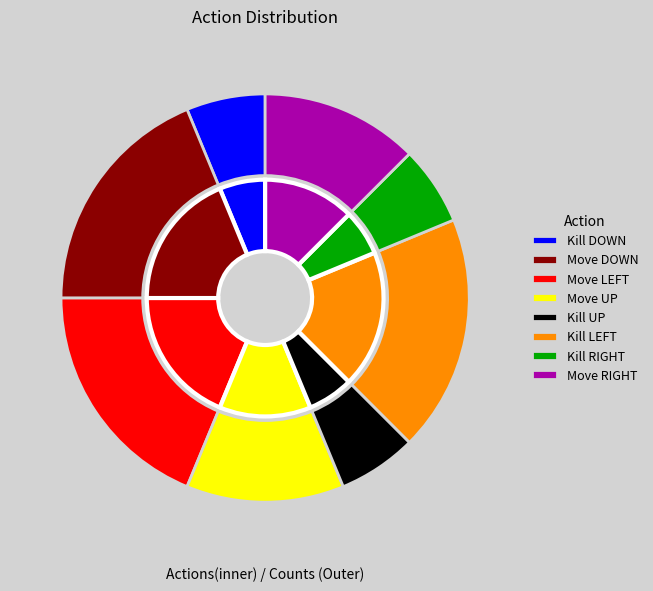

Which slice is the smallest?

Kill DOWN